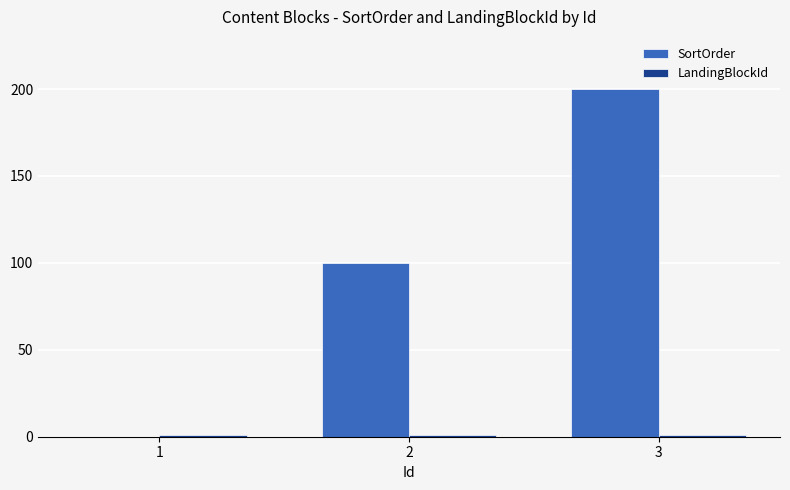

At which category is the sum across all series the highest?

3